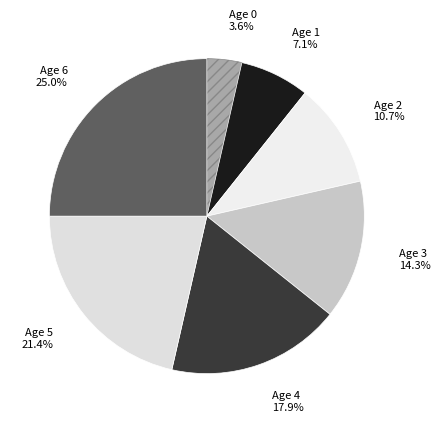

Which slice is the largest?

Age 6